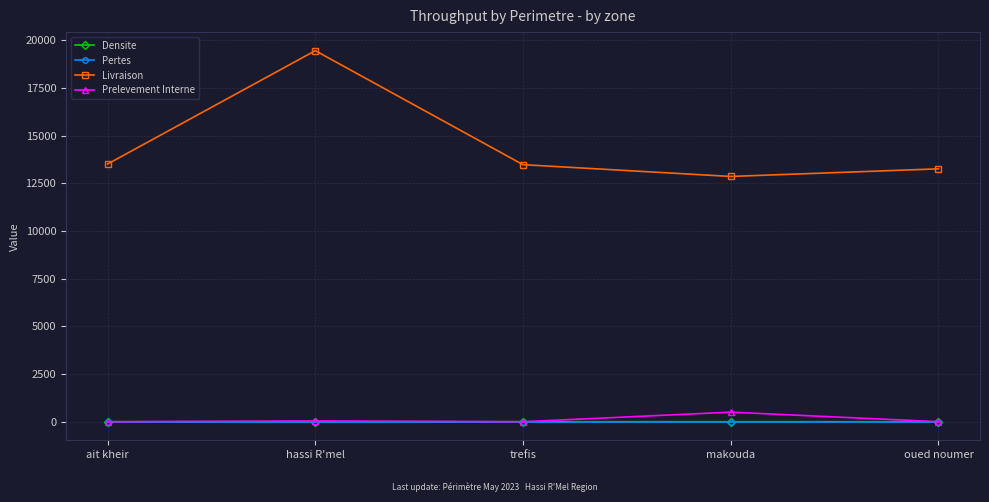

True or false: Densite and Livraison cross at least once.

False